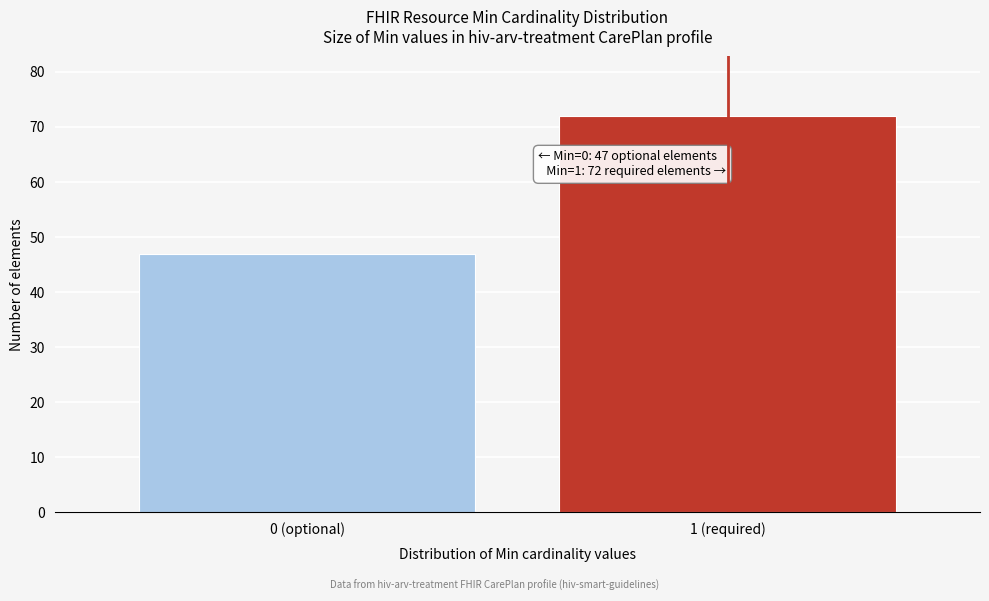

Reading left to right, what are all the values shown in this chart?

0 (optional)=47	1 (required)=72